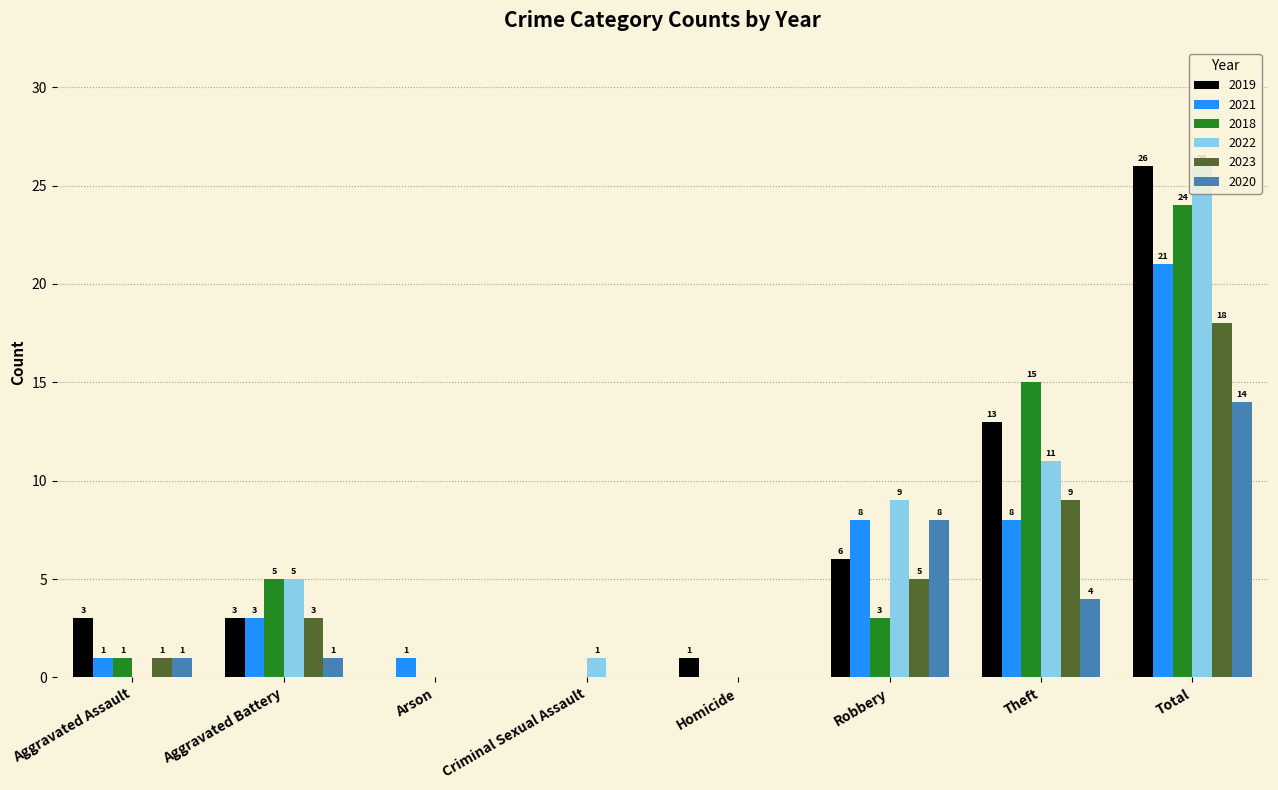

At which category is the sum across all series the highest?

Total